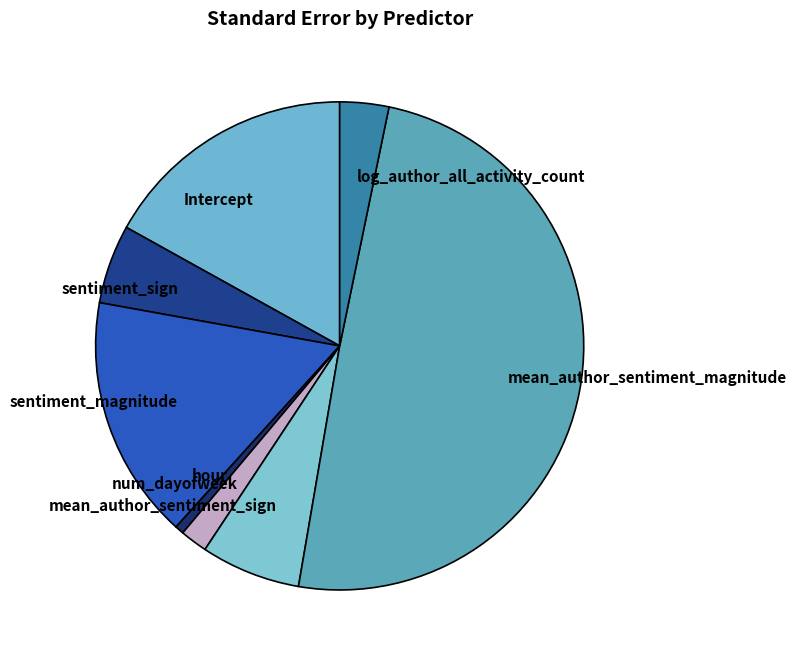

Combined, do mean_author_sentiment_sign and hour account for over 50%?

No